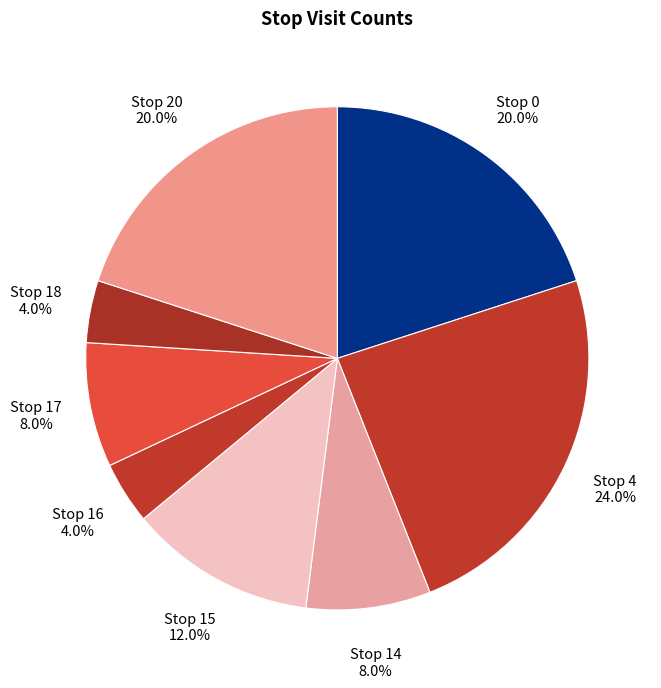

Is it true that Stop 4 is 24% of the pie?

True